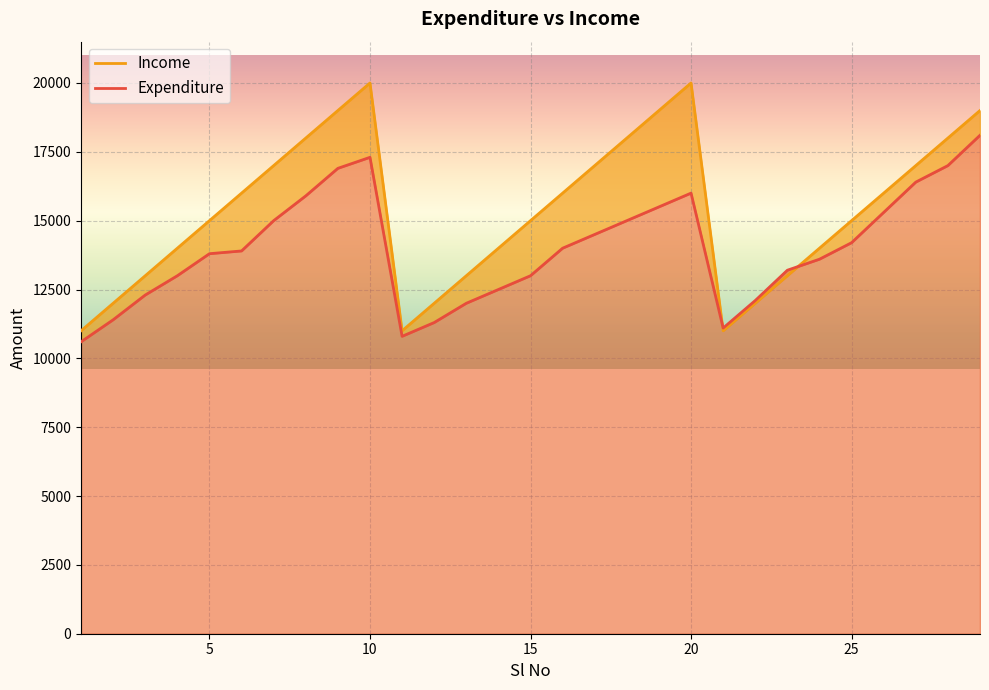

How many values in the Income series exceed 15000?

14